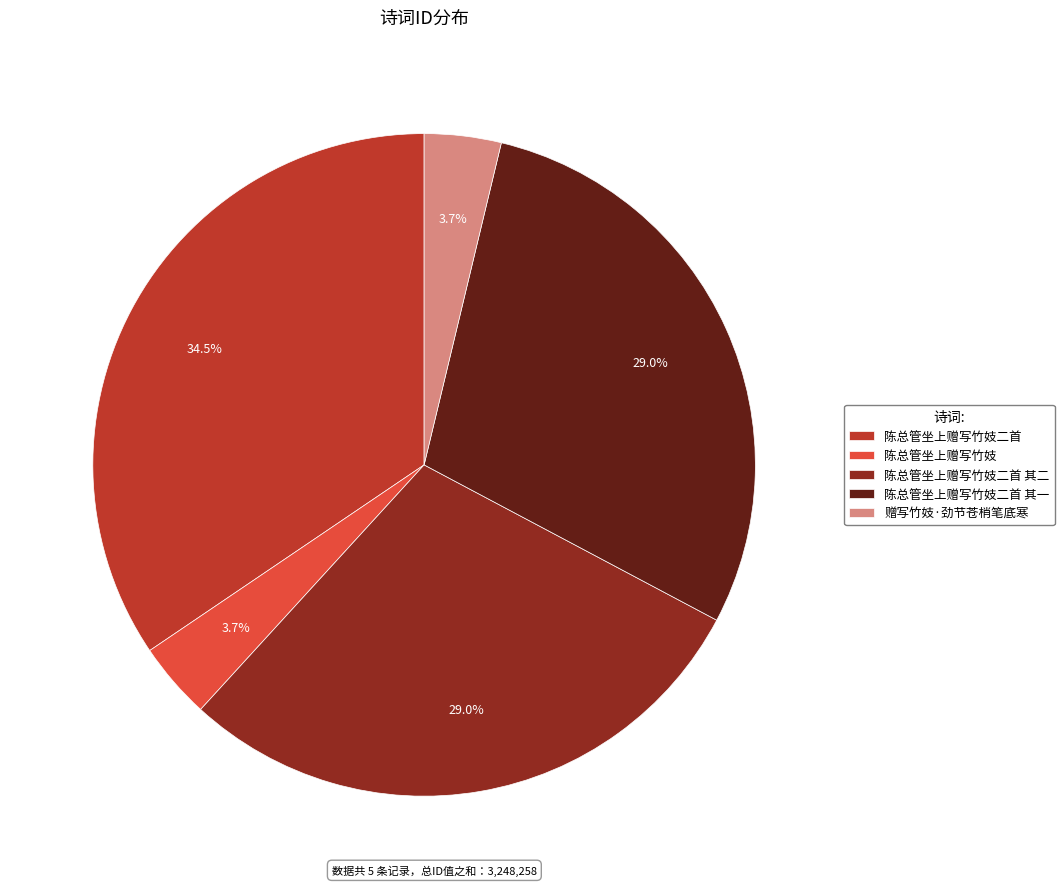

To the nearest percent, what portion does 赠写竹妓·劲节苍梢笔底寒 represent?

4%